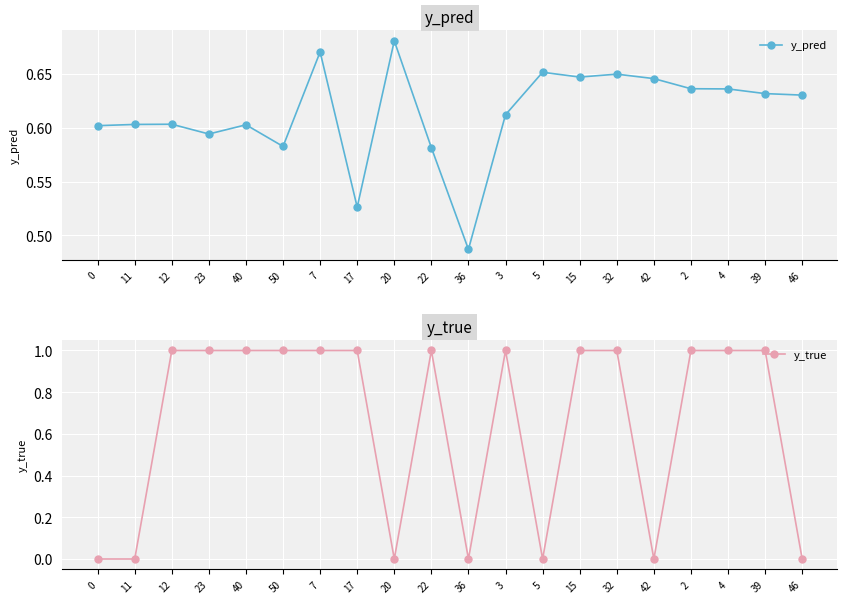

What is the label of the 3rd point from the left?

12